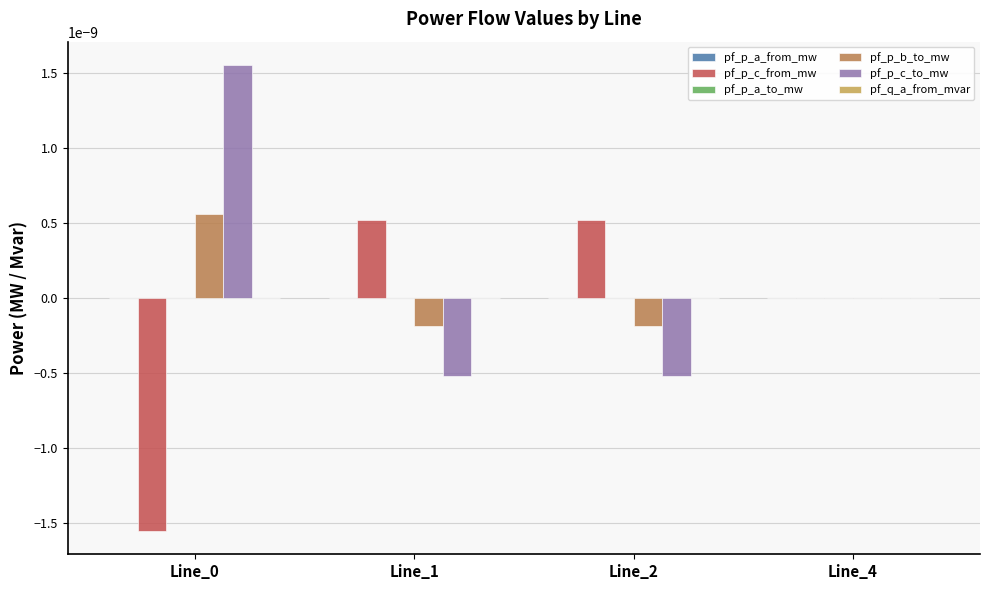

How many groups of bars are there?

4